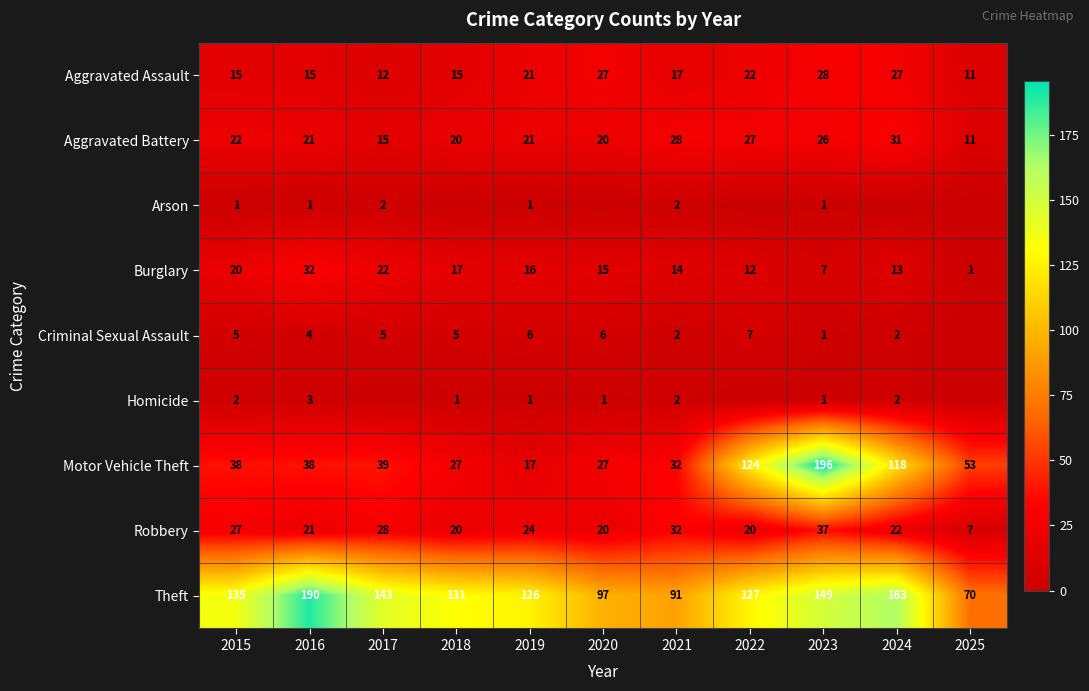

List the labels in order of Theft value, smallest first.

2025, 2021, 2020, 2019, 2022, 2018, 2015, 2017, 2023, 2024, 2016